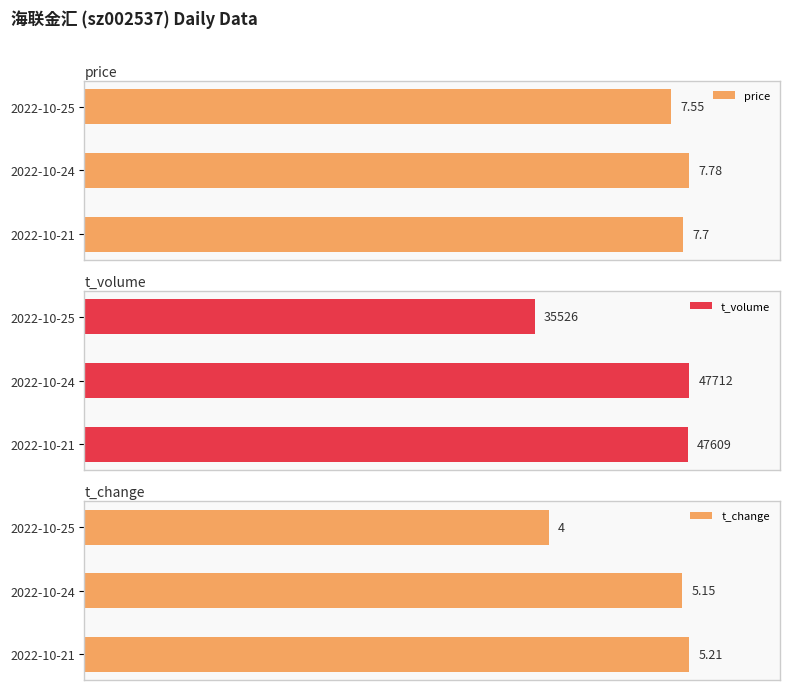

Is it true that price equals 174.6 at 2022-10-21?

False